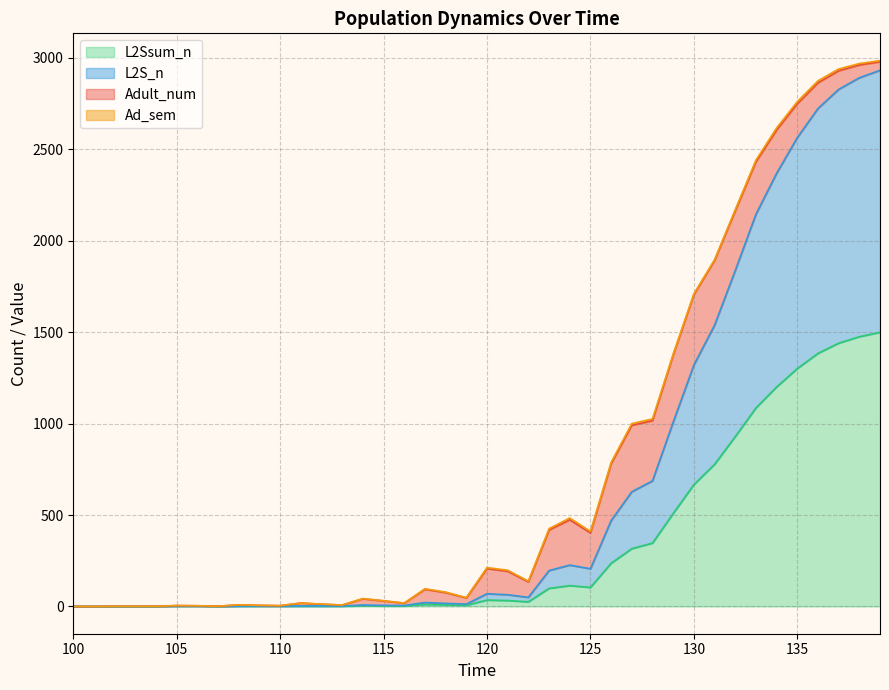

The value of L2Ssum_n at 135 is 1300.6. True or false?

True